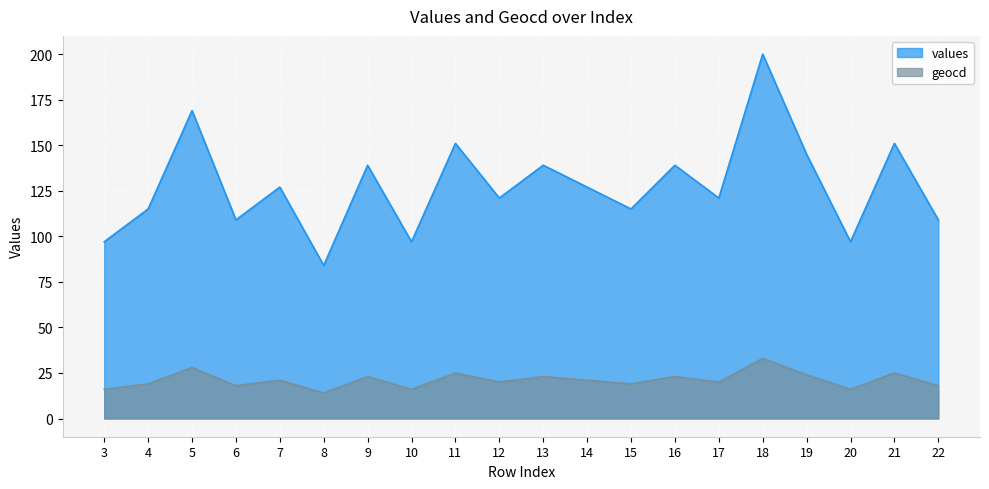

What is the total value across all series at 22?

127